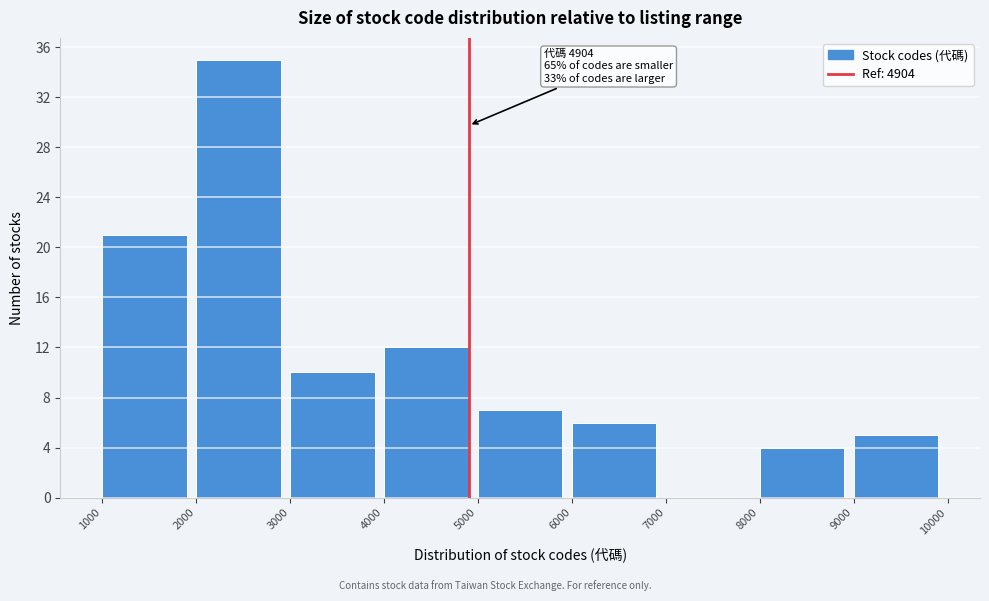

Over which range of the x-axis is the bar tallest?

2000 to 3000